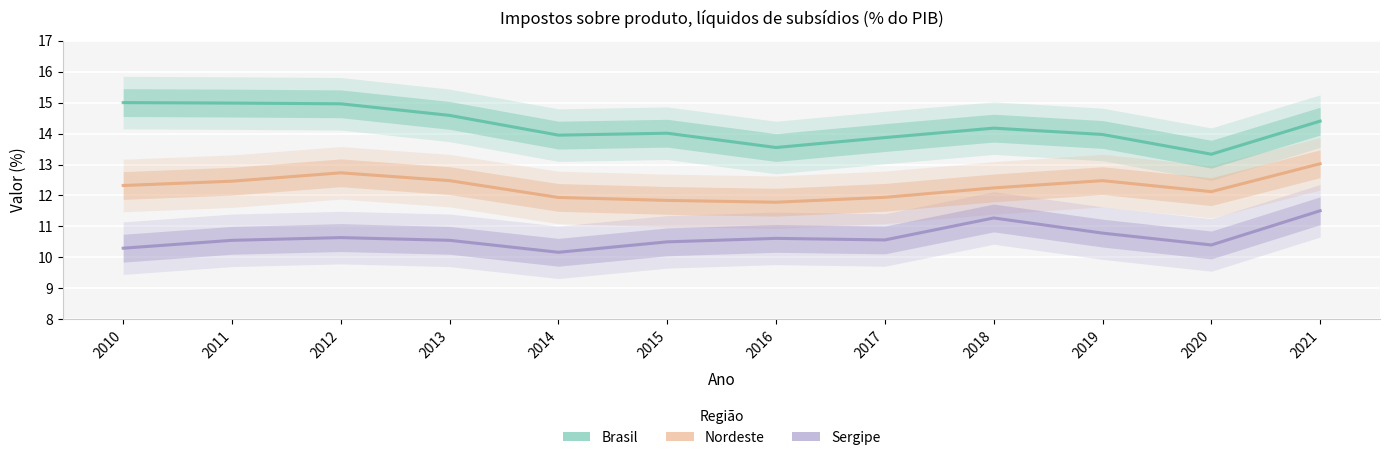

Rank the series at 2016 from highest to lowest value.

Brasil, Nordeste, Sergipe